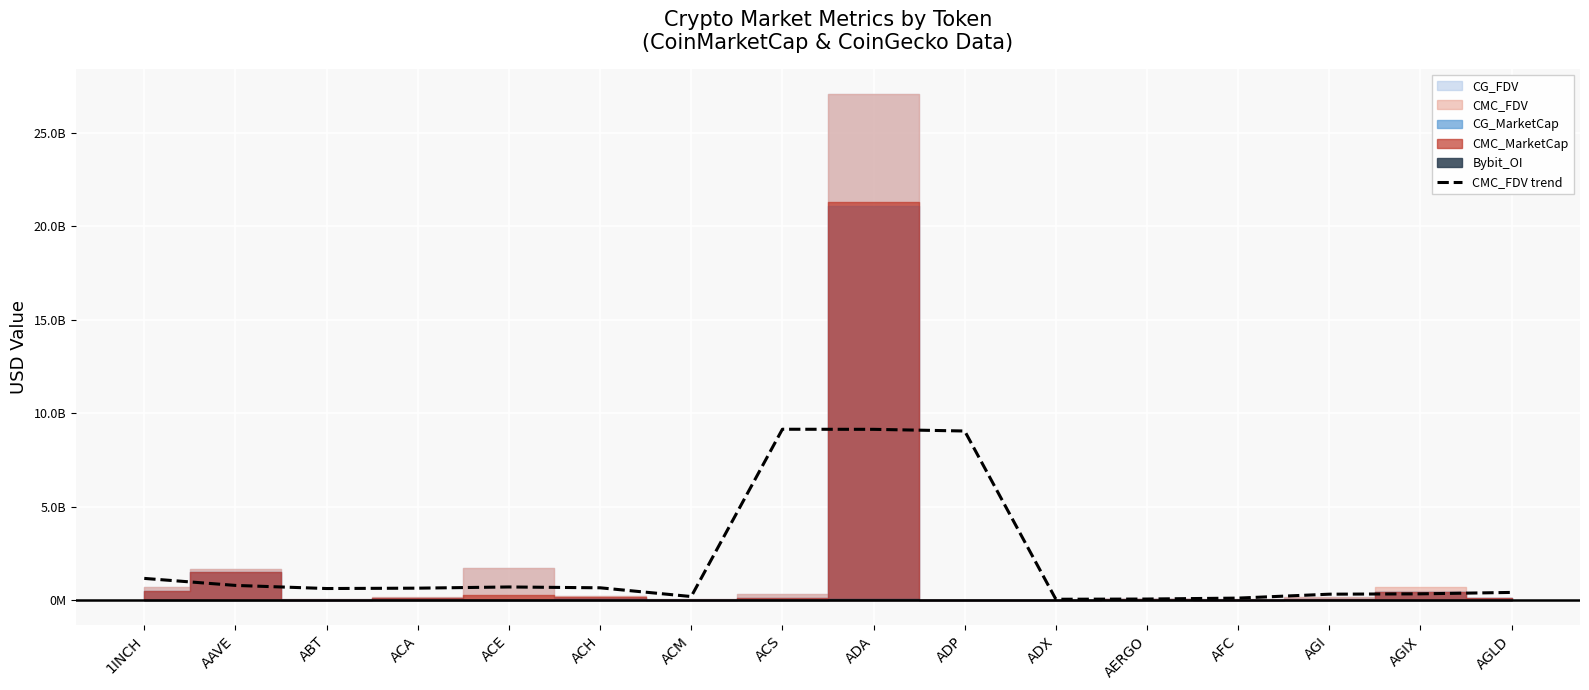

What is the difference between the maximum and minimum values?

9100145926.0